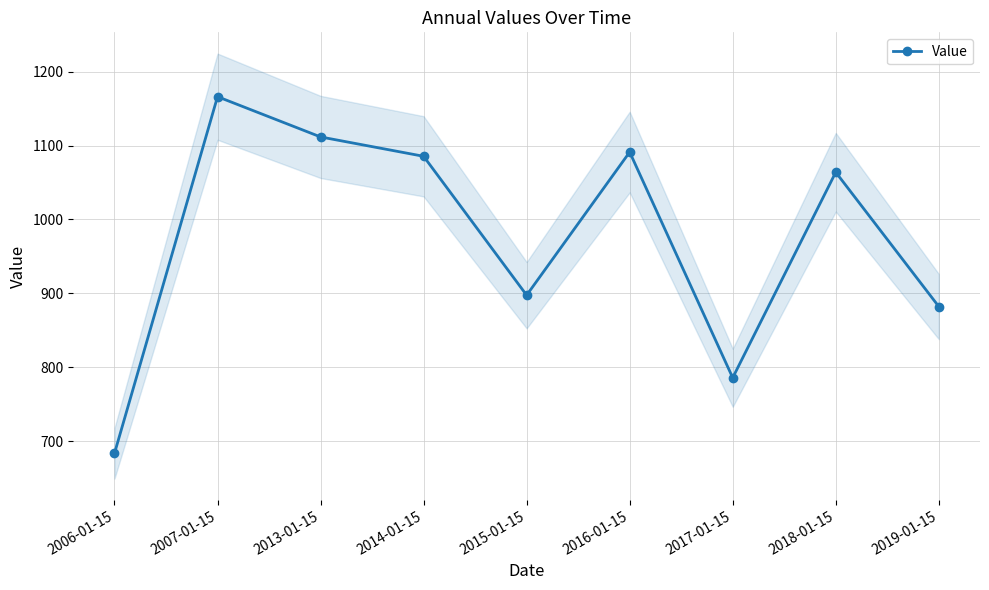

What position from the left is 2016-01-15?

6